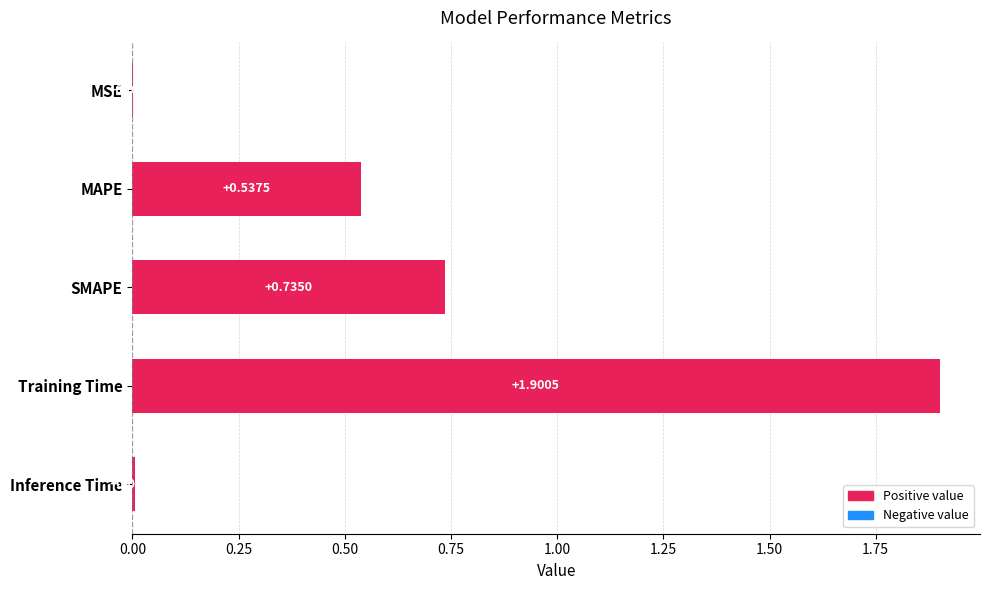

What is the change in value from Training Time to Inference Time?

-1.9